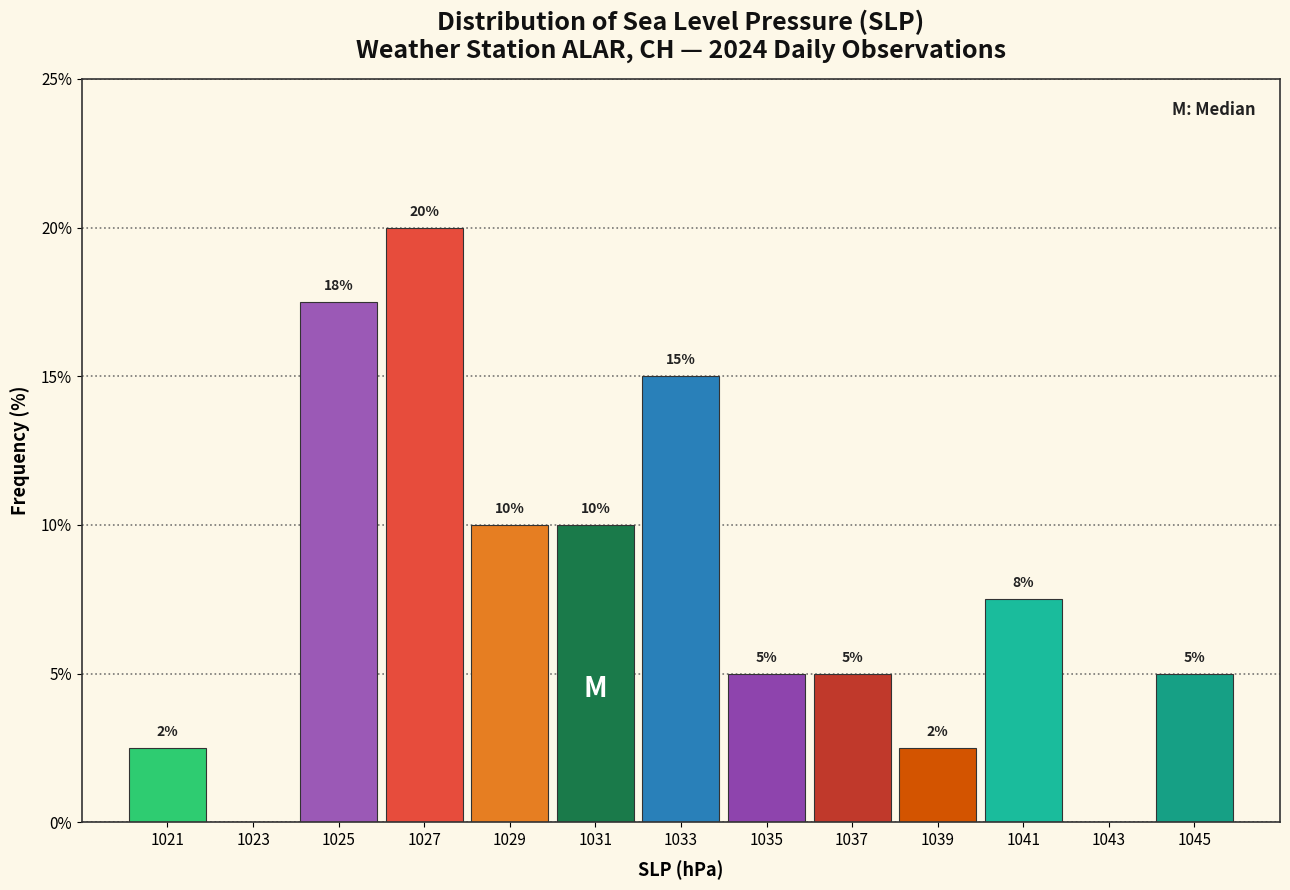

Which range on the x-axis has the tallest bar?

1026 to 1028